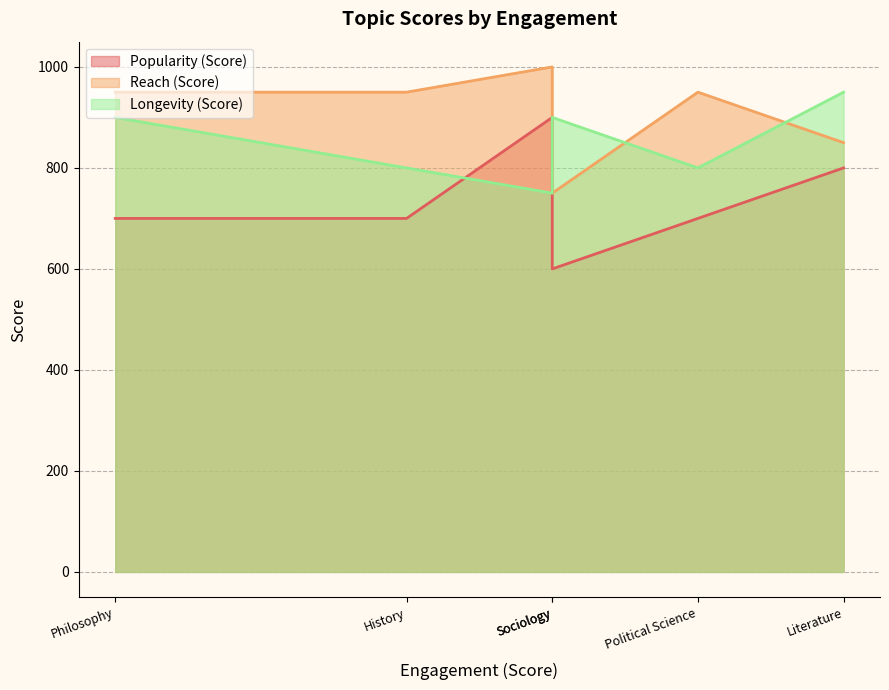

What is the sum of all Reach (Score) values?

5450